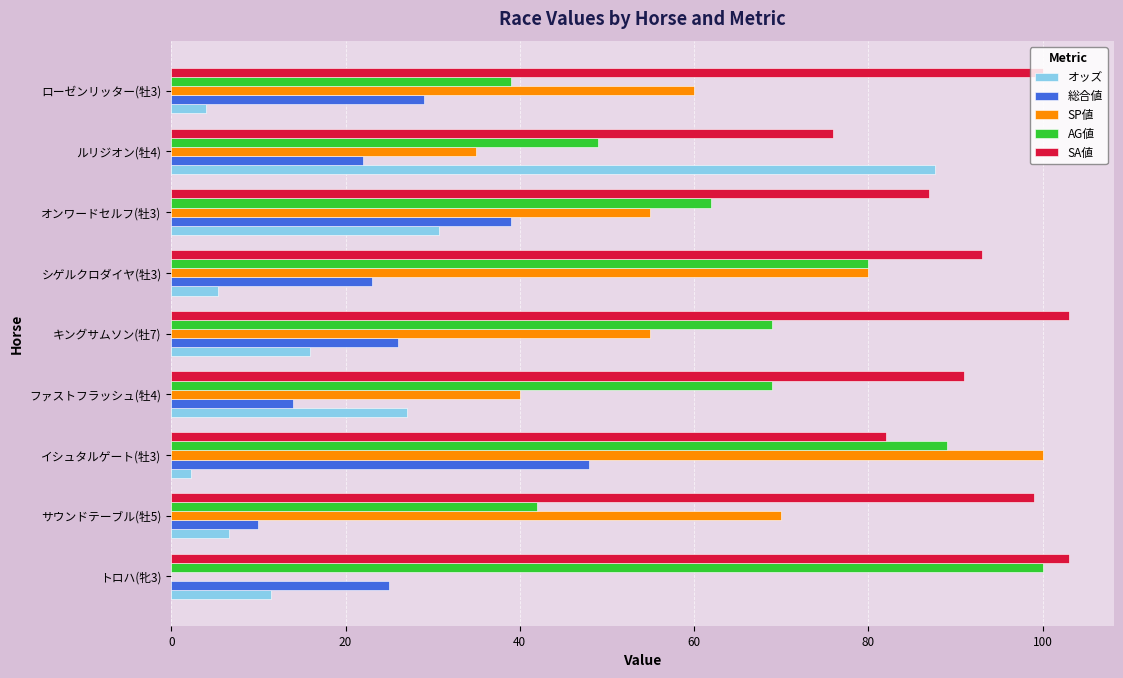

What are all the series names shown in the legend?

オッズ, 総合値, SP値, AG値, SA値